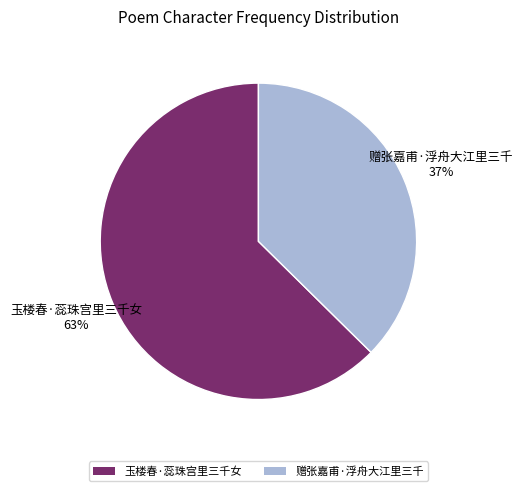

Combined, do 玉楼春·蕊珠宫里三千女 and 赠张嘉甫·浮舟大江里三千 account for over 50%?

Yes